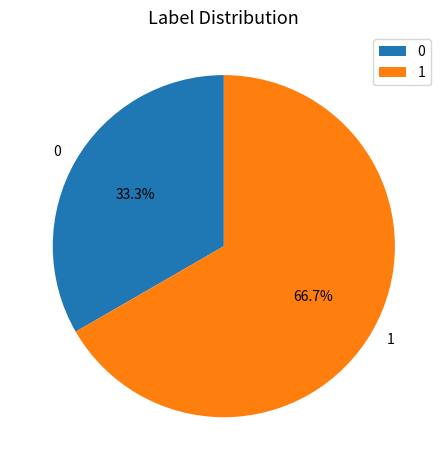

Approximately how many times larger is the value at 1 compared to 0?

2.0